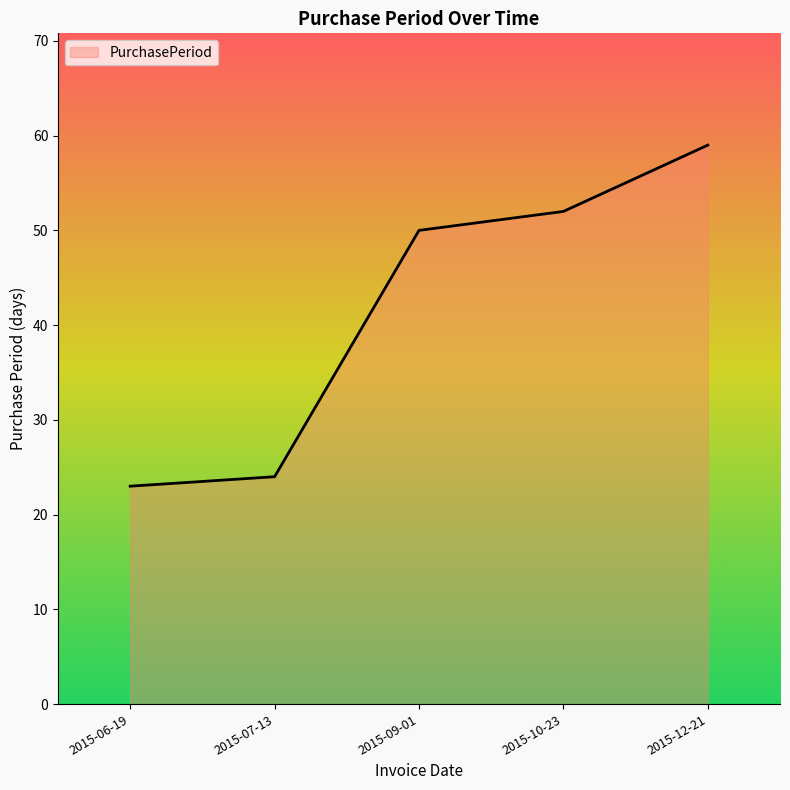

At which category does the chart reach its minimum across all series?

2015-06-19